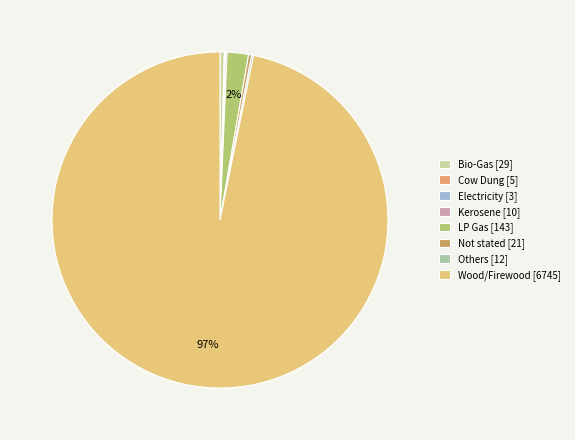

Which slice is the largest?

Wood/Firewood